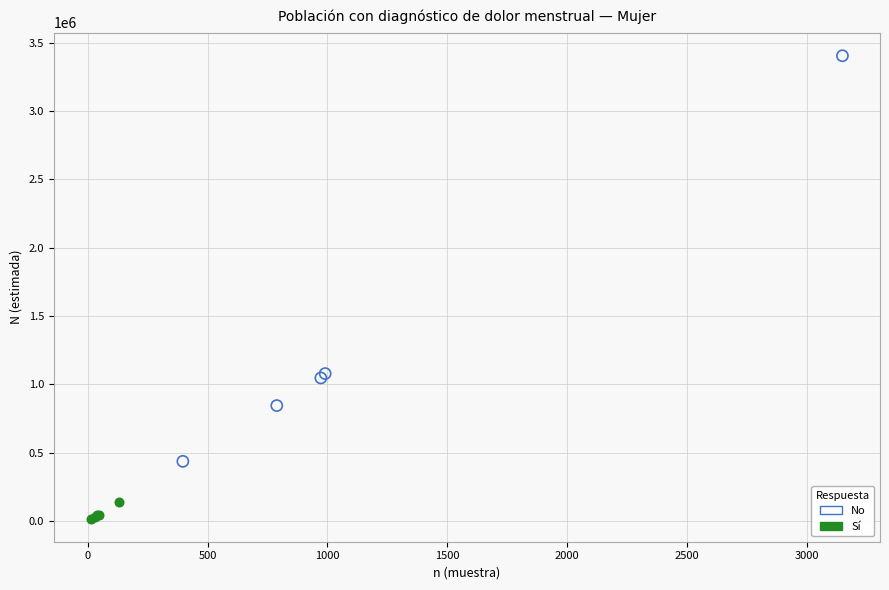

What are all the series names shown in the legend?

No, Sí